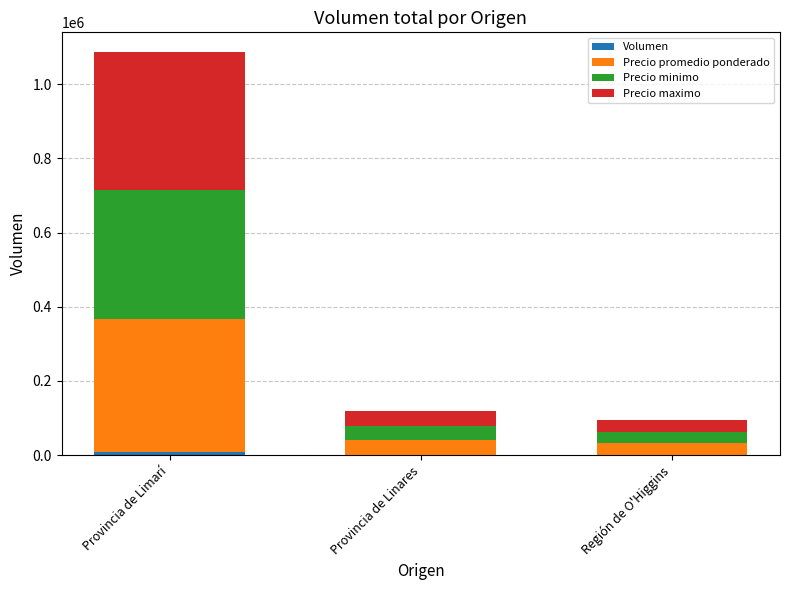

At which category is the sum across all series the highest?

Provincia de Limarí